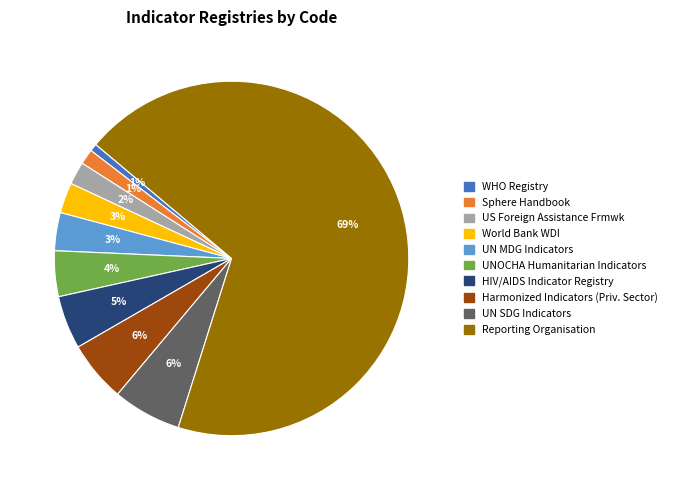

To the nearest percent, what is the difference between the largest and smallest slice percentages?

68%